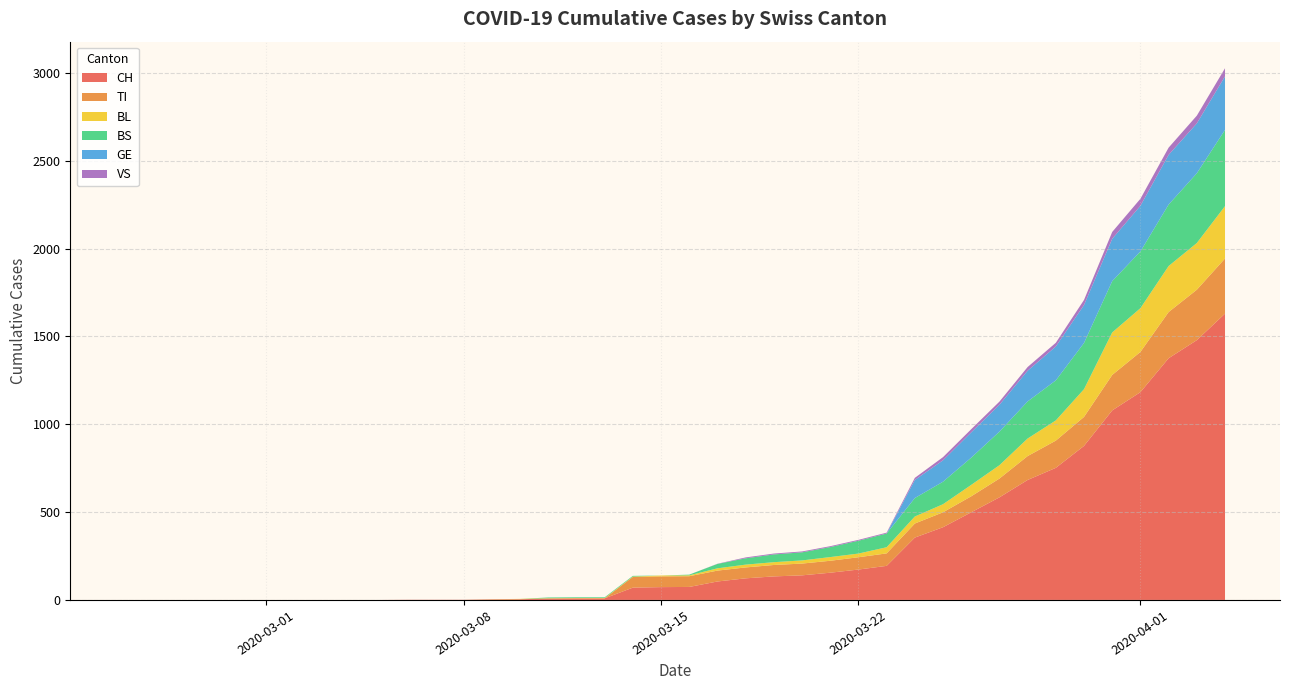

Reading left to right, transcribe all the data shown in this chart.

CH: 0=0	1=0	2=0	3=0	4=0	5=0	6=0	7=0	8=0	9=0	10=1	11=1	12=1	13=3	14=4	15=8	16=9	17=9	18=70	19=73	20=74	21=105	22=123	23=134	24=140	25=155	26=173	27=194	28=355	29=414	30=499	31=584	32=683	33=752	34=877	35=1079	36=1183	37=1376	38=1479	39=1630
TI: 0=0	1=0	2=0	3=0	4=0	5=0	6=0	7=0	8=0	9=0	10=0	11=0	12=0	13=0	14=0	15=0	16=0	17=0	18=61	19=61	20=61	21=62	22=62	23=65	24=67	25=68	26=70	27=71	28=80	29=85	30=91	31=107	32=136	33=155	34=165	35=202	36=229	37=263	38=287	39=314
BL: 0=0	1=0	2=0	3=0	4=0	5=0	6=0	7=0	8=0	9=0	10=0	11=0	12=0	13=1	14=2	15=2	16=2	17=2	18=2	19=5	20=5	21=13	22=16	23=16	24=18	25=21	26=21	27=35	28=40	29=46	30=65	31=76	32=100	33=115	34=158	35=242	36=249	37=262	38=266	39=298
BS: 0=0	1=0	2=0	3=0	4=0	5=0	6=0	7=0	8=0	9=0	10=0	11=0	12=0	13=0	14=0	15=4	16=4	17=4	18=4	19=0	20=4	21=25	22=36	23=44	24=46	25=57	26=73	27=78	28=105	29=128	30=155	31=191	32=211	33=228	34=263	35=292	36=323	37=350	38=397	39=434
GE: 0=0	1=0	2=0	3=0	4=0	5=0	6=0	7=0	8=0	9=0	10=0	11=0	12=0	13=0	14=0	15=0	16=0	17=0	18=0	19=0	20=0	21=0	22=0	23=0	24=0	25=0	26=0	27=0	28=103	29=122	30=144	31=153	32=175	33=193	34=216	35=241	36=260	37=283	38=284	39=305
VS: 0=0	1=0	2=0	3=0	4=0	5=0	6=0	7=0	8=0	9=0	10=0	11=0	12=0	13=0	14=0	15=0	16=0	17=0	18=0	19=0	20=0	21=1	22=5	23=5	24=5	25=5	26=5	27=5	28=12	29=18	30=18	31=18	32=21	33=21	34=29	35=39	36=40	37=41	38=44	39=46